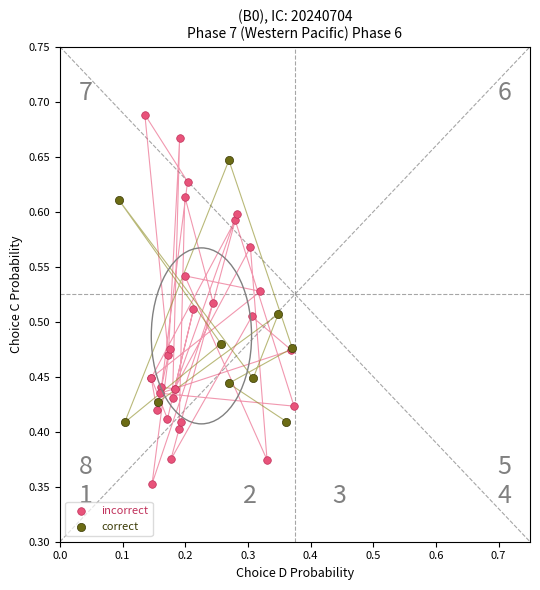

Which series contains the highest Y value?

incorrect